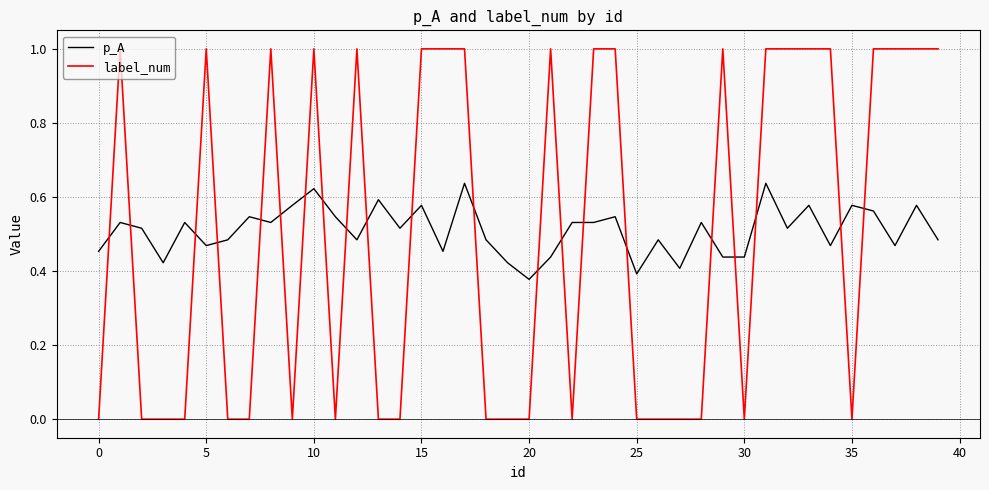

How many lines are shown in the chart?

2